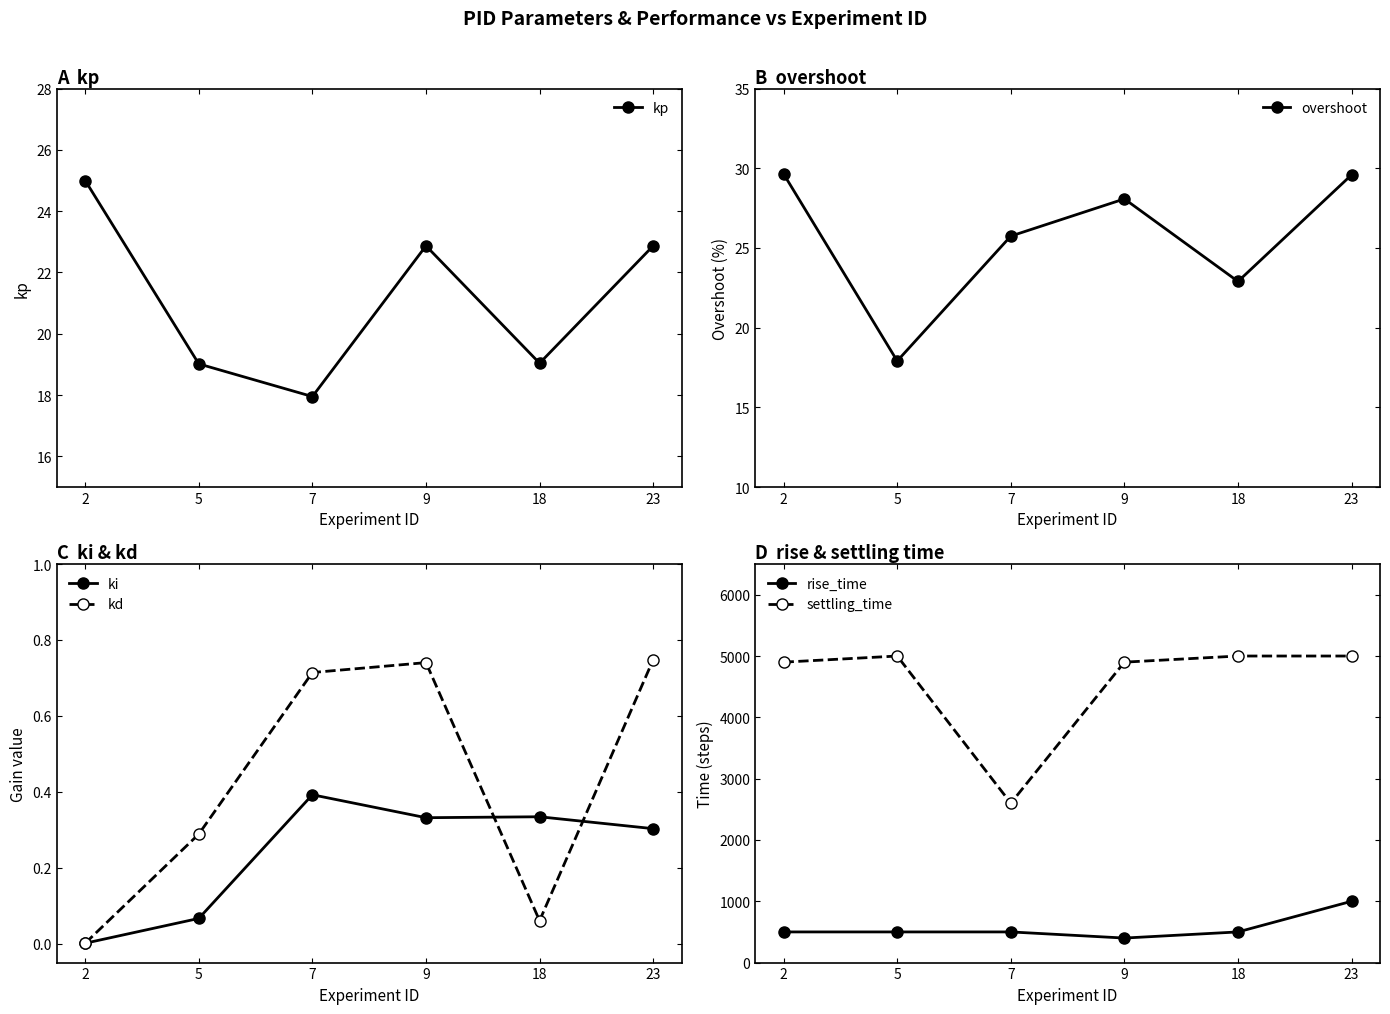

How many lines are shown in the chart?

6